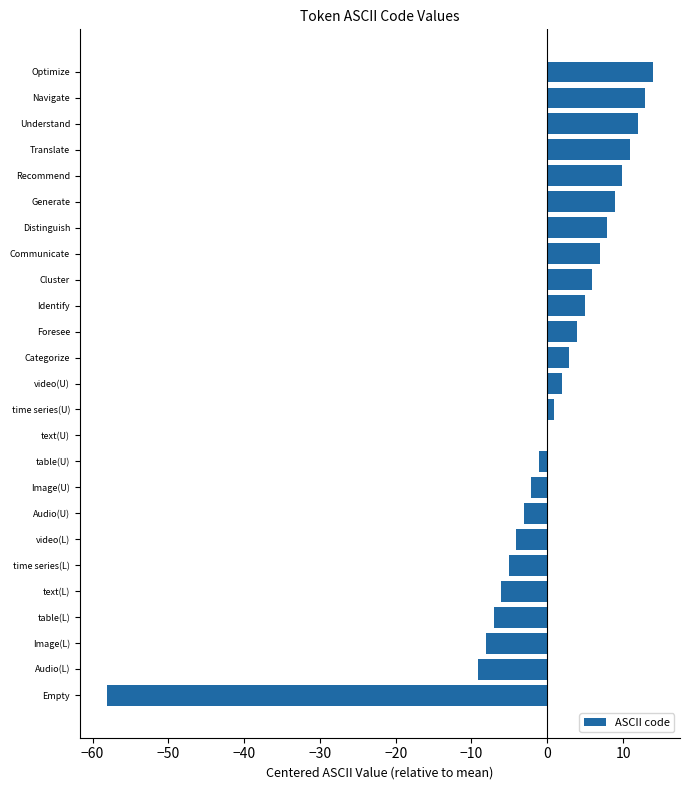

What is the sum of the values at video(L) and Categorize?

-1.2